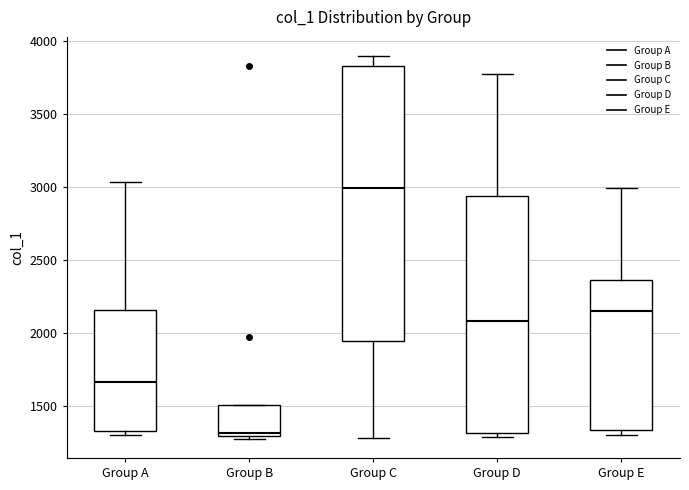

Which box is the tallest, from its lower edge to its upper edge?

Group C